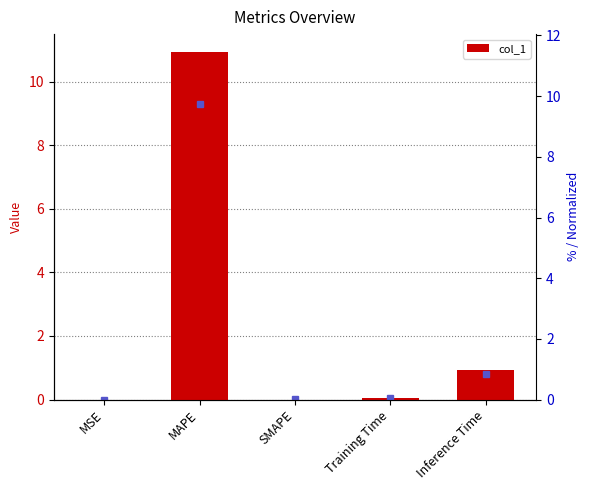

How many categories are shown in the chart?

5